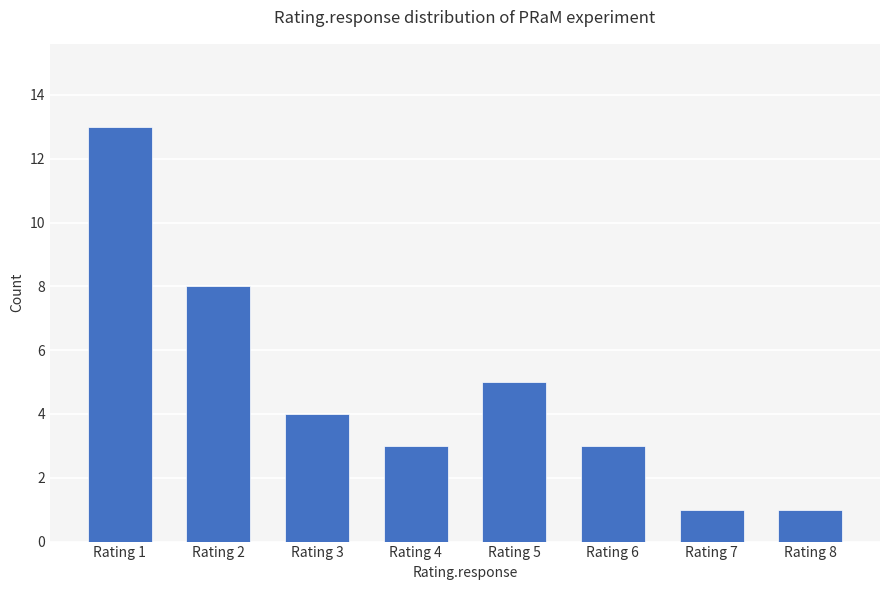

What is the difference between the values at Rating 5 and Rating 1?

8